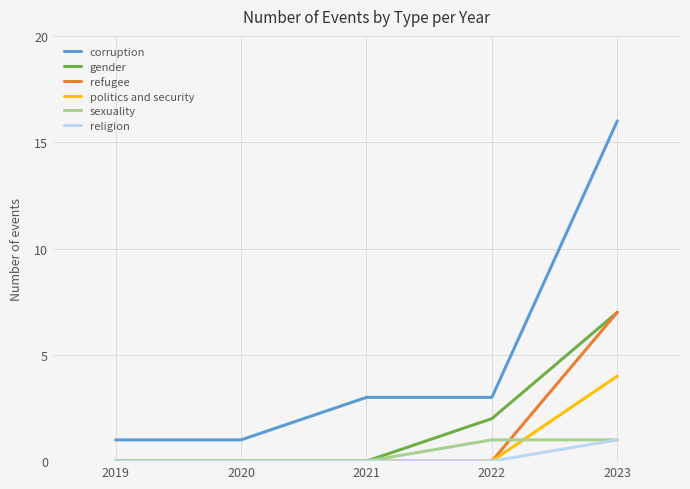

Count the number of data series in this chart.

6